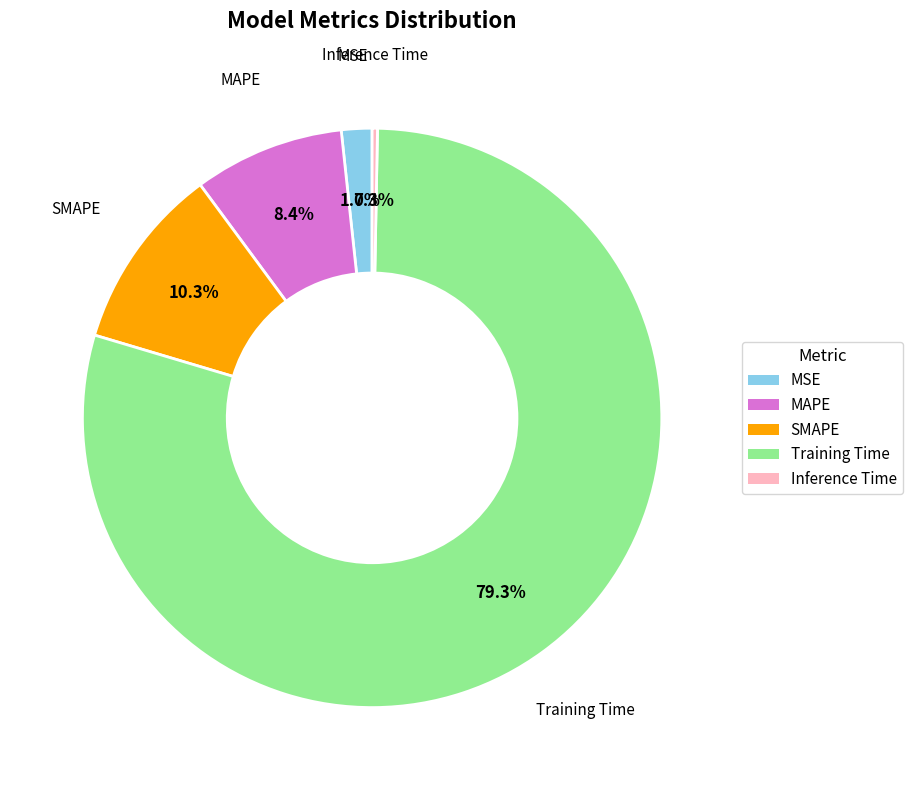

How much of the chart is everything except MAPE?

91.6%